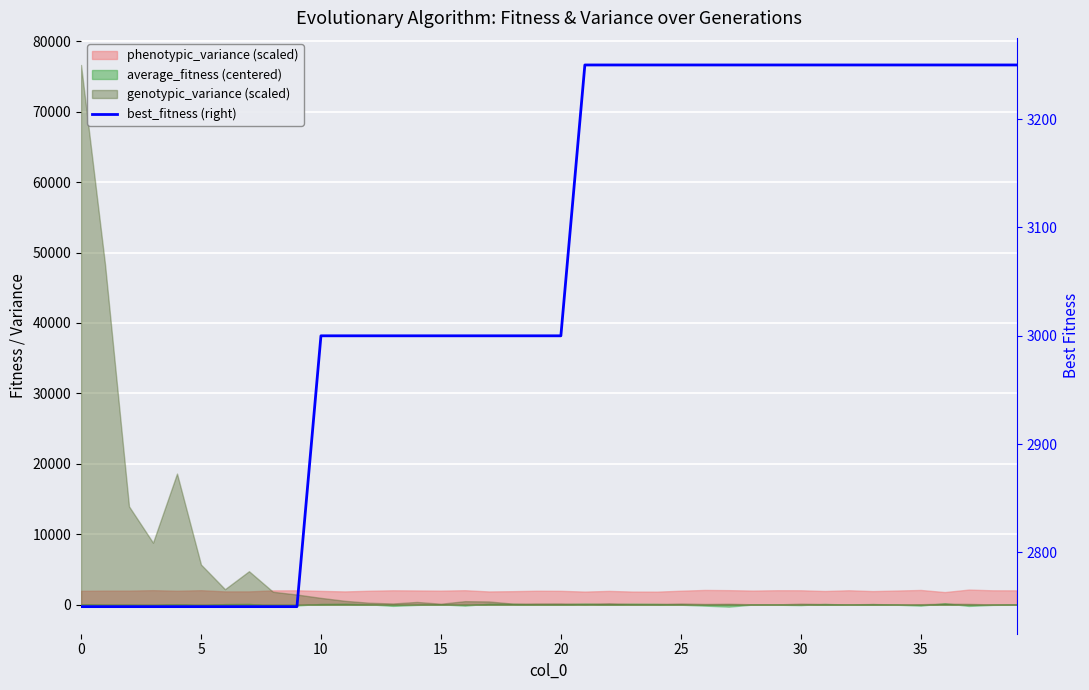

What is the smallest value displayed?

2750